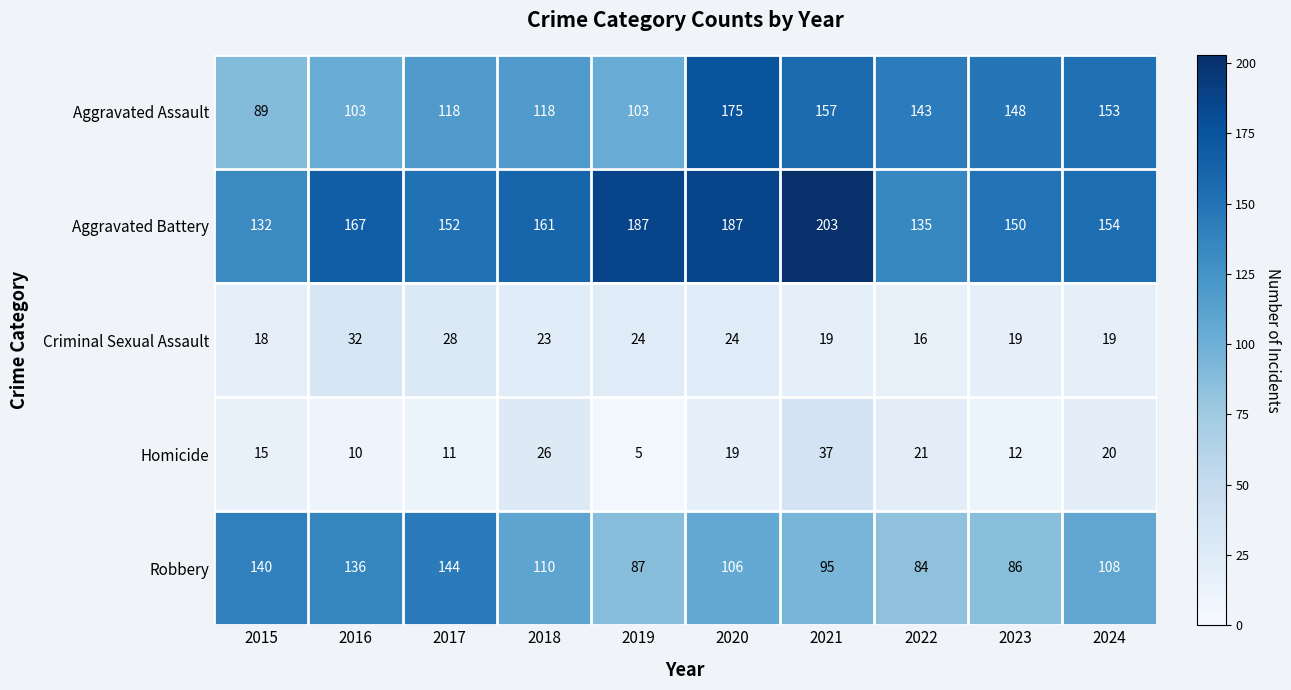

Which series has the largest total across all categories?

Aggravated Battery